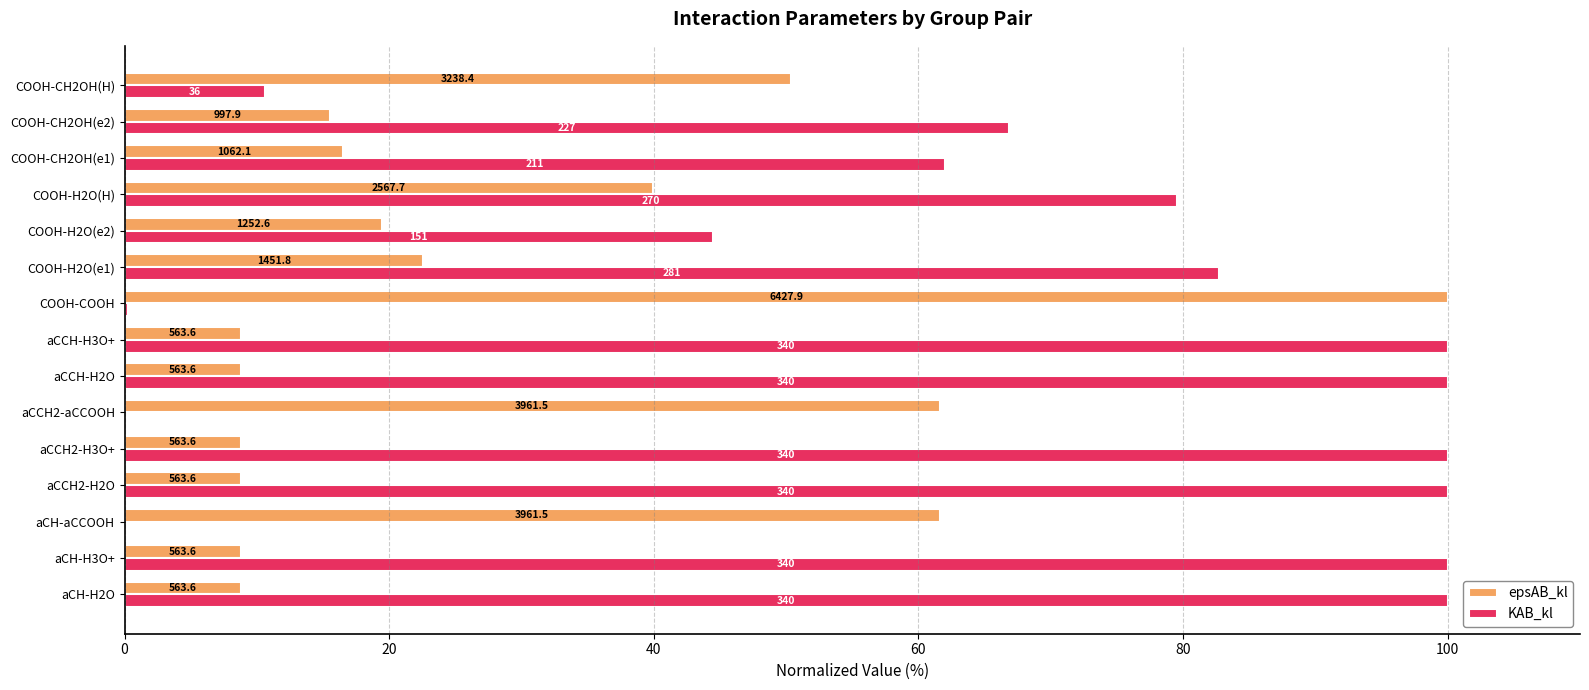

What are all the series names shown in the legend?

epsAB_kl, KAB_kl